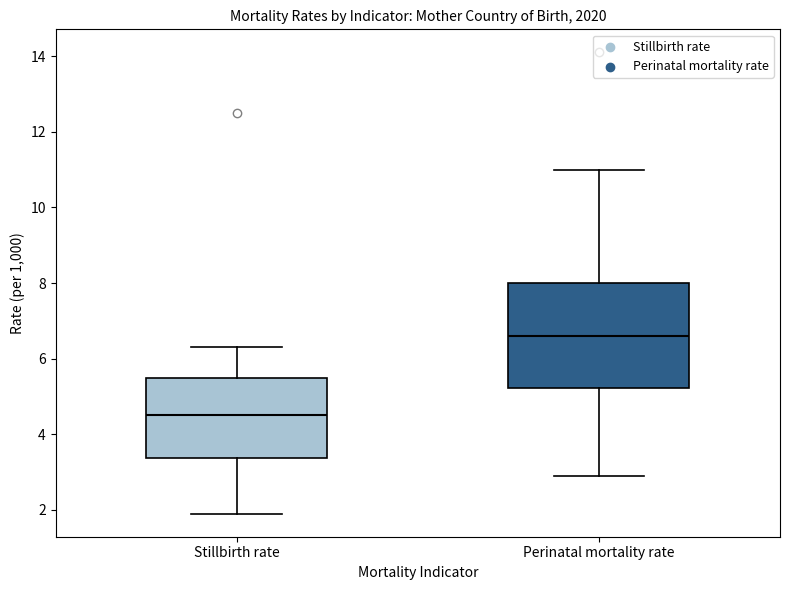

Reading left to right, transcribe this box plot: for each box, give where its median line is, the range the box spans, and where its two whiskers end, as read against the y-axis. The values are not printed on the chart, so give them approximately, as read against the axis.

Stillbirth rate: median 4.6, box 3.4 to 5.4, whiskers 2.0 to 6.4
Perinatal mortality rate: median 6.6, box 5.2 to 8.0, whiskers 3.0 to 11.0